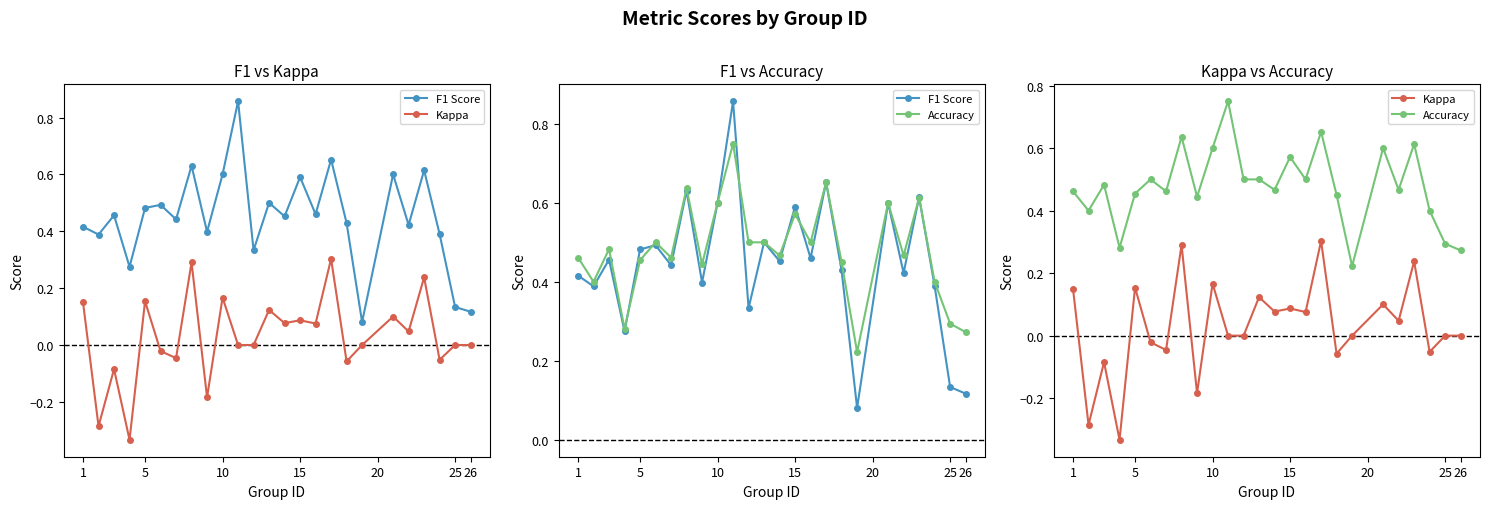

True or false: F1 Score and Kappa cross at least once.

False